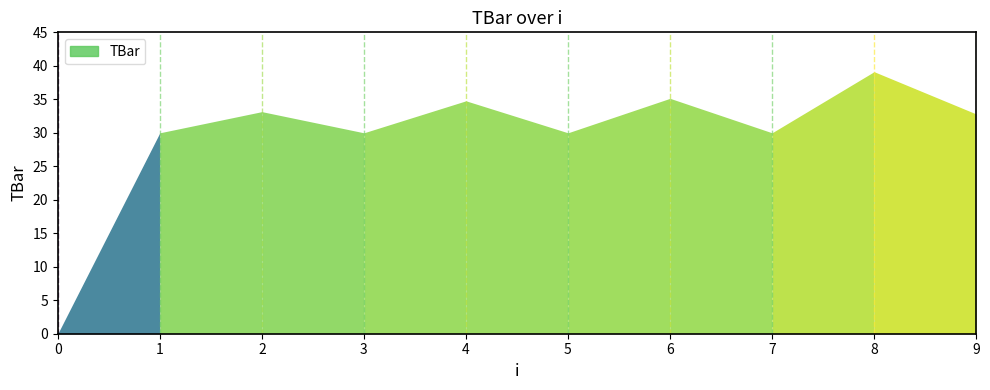

Reading left to right, transcribe all the data shown in this chart.

0=0.0	1=30.0	2=33.2	3=30.0	4=34.8	5=30.0	6=35.1	7=30.0	8=39.1	9=32.8